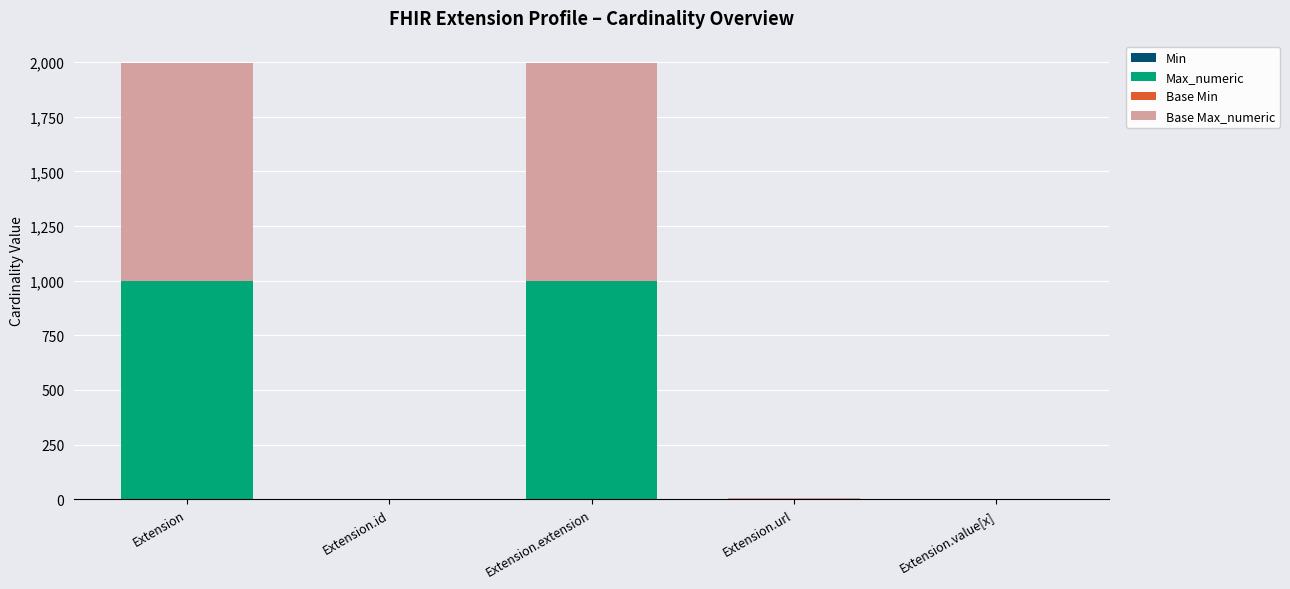

Are the bars grouped side by side (vs. stacked)?

No